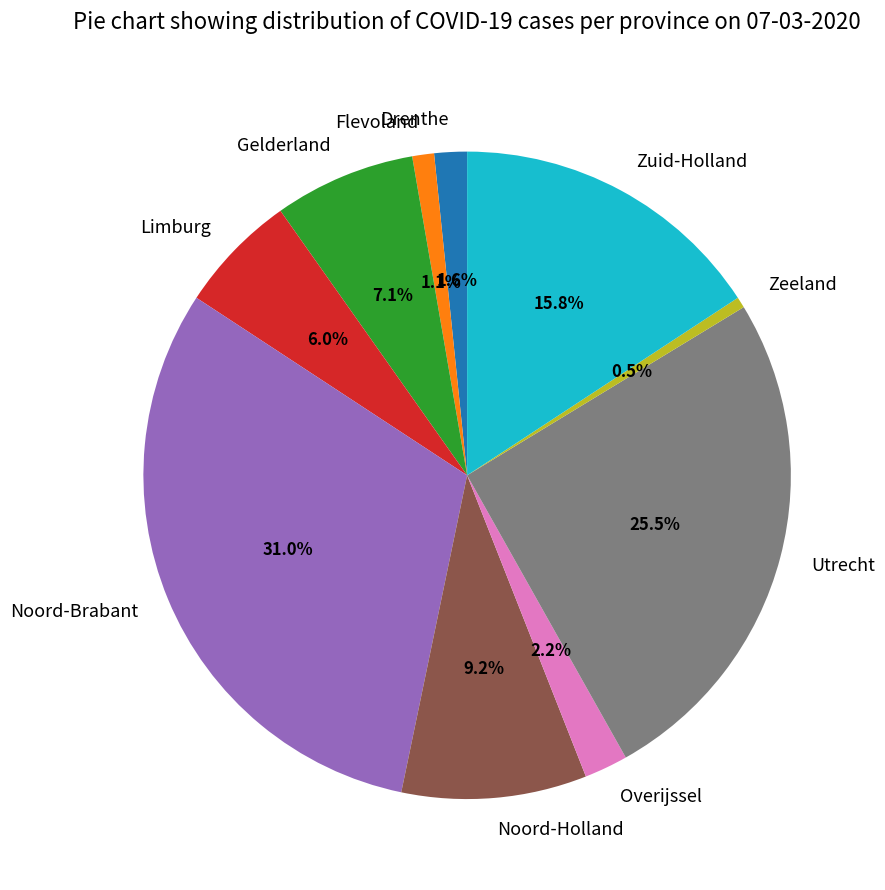

What is the smallest slice in the pie chart?

Zeeland